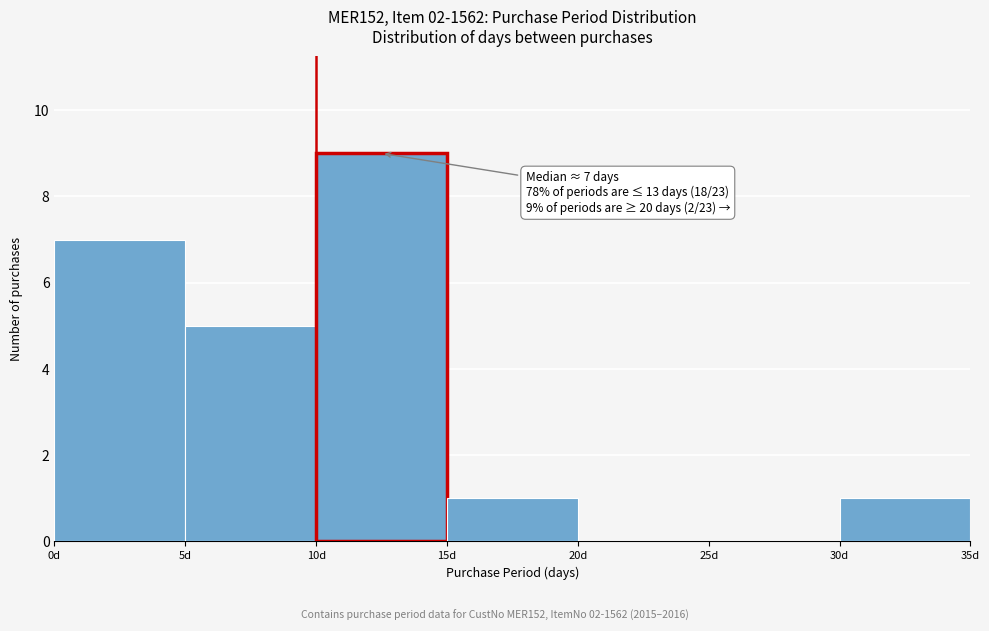

Over which range of the x-axis is the bar tallest?

10 to 15